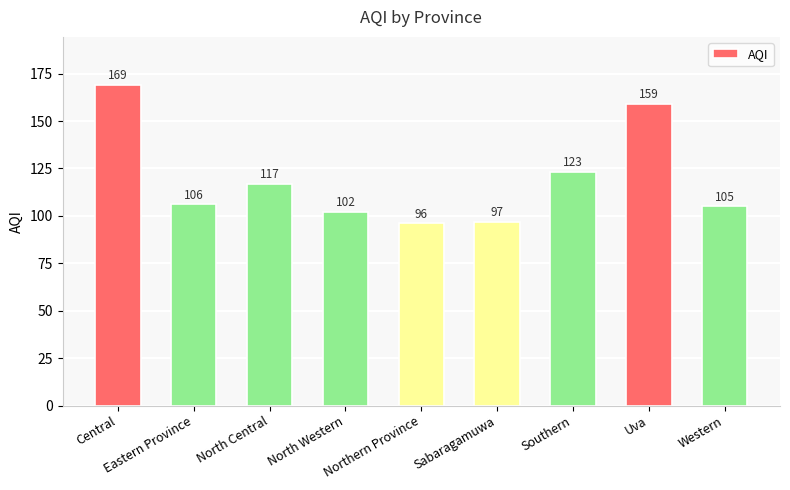

Count the number of data series in this chart.

1